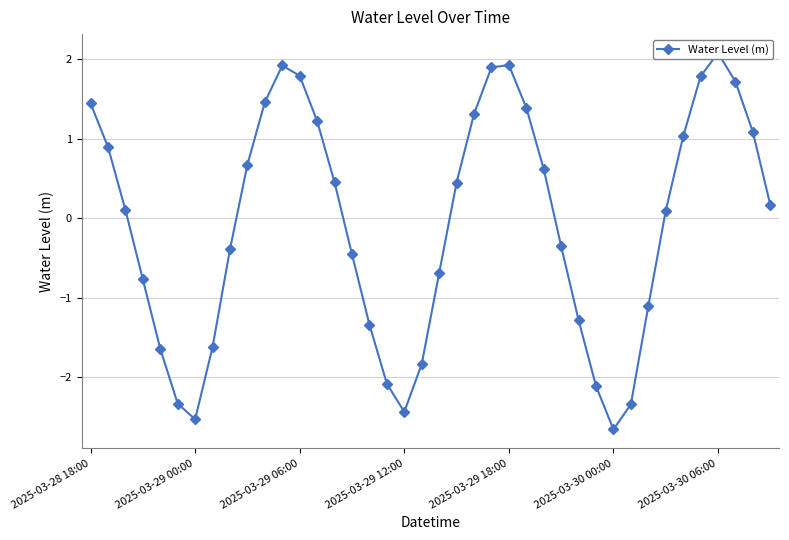

How many points are higher than both their immediate neighbors (excluding endpoints)?

3